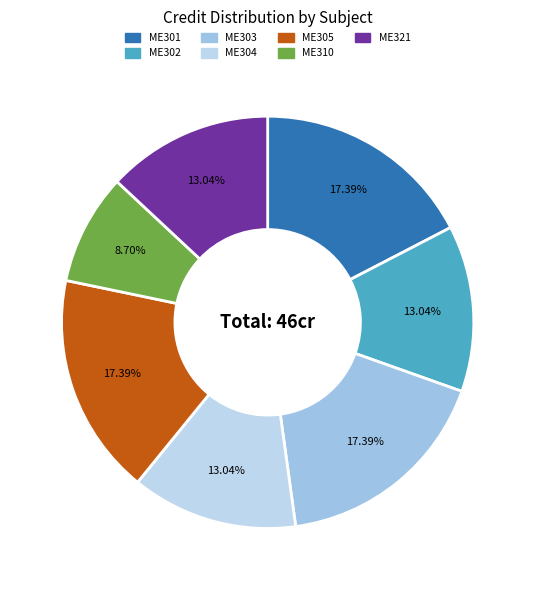

Approximately how many times larger is the value at ME302 compared to ME321?

1.0